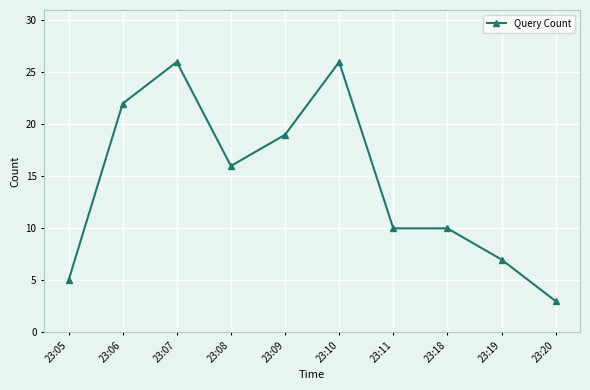

What is the value of the 2nd point from the left?

22